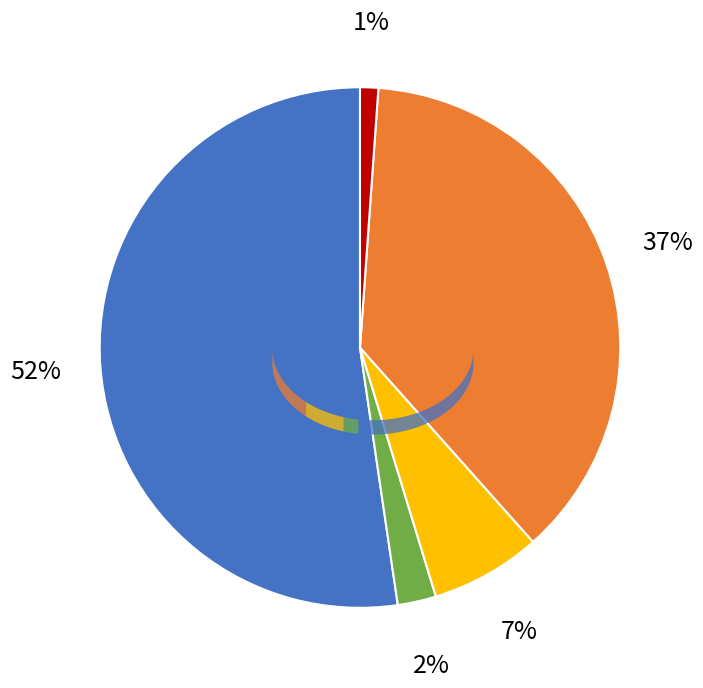

Do count and countCurrentSuspected together represent more than half of the pie?

Yes